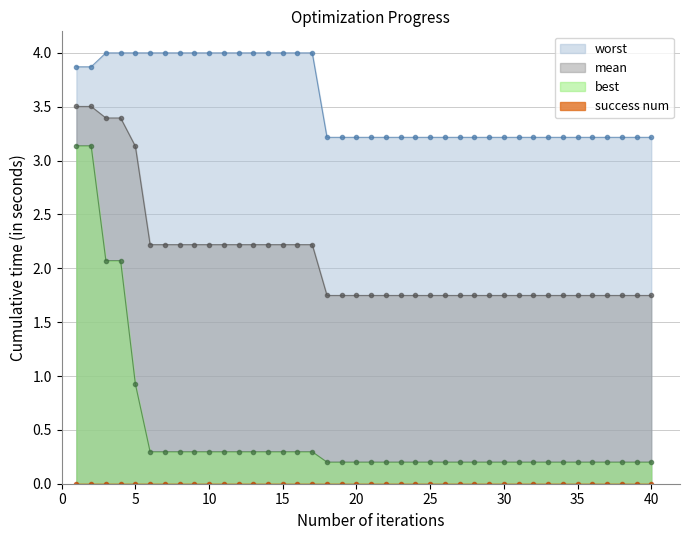

Does the chart have visible grid lines?

Yes